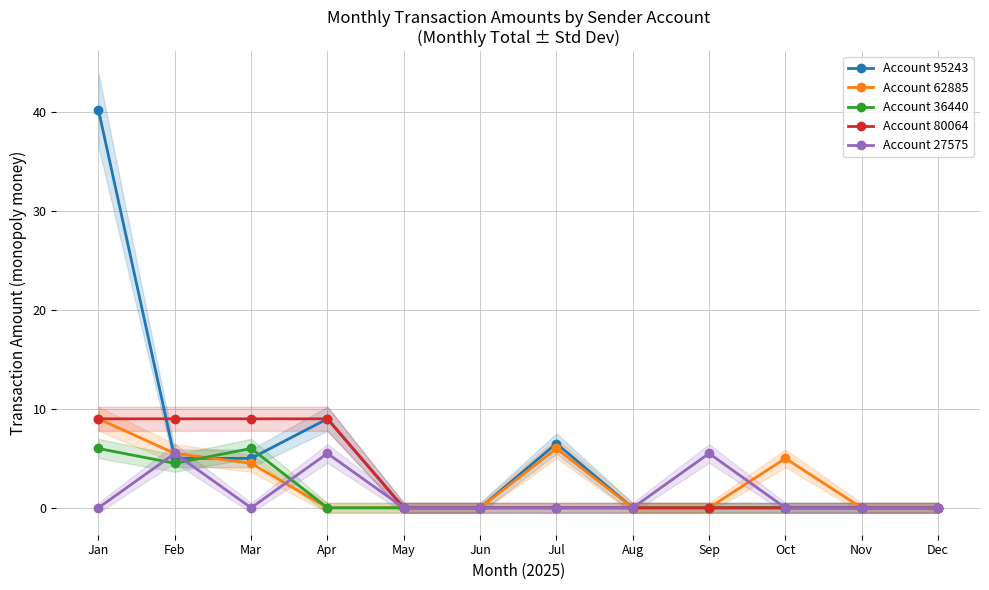

Which category has the lowest value in the Account 27575 series?

Jan